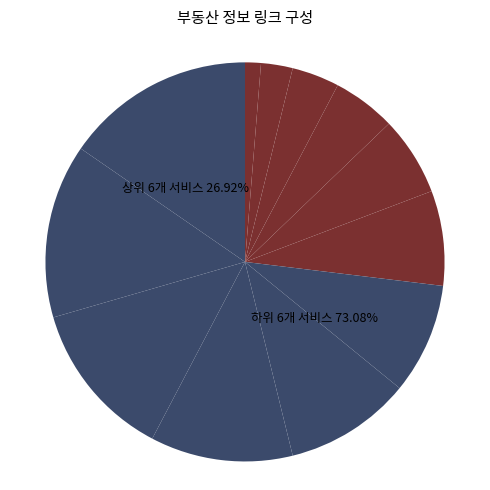

Is it true that 주소검색 is 1% of the pie?

True